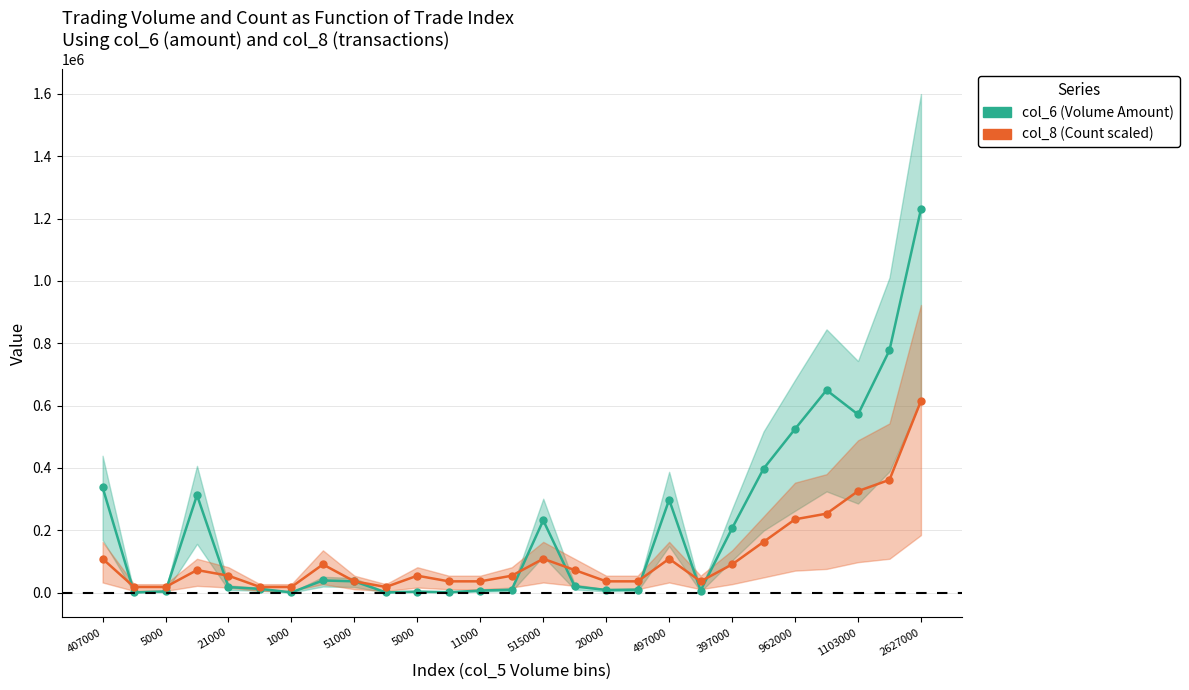

Does the chart have visible grid lines?

Yes